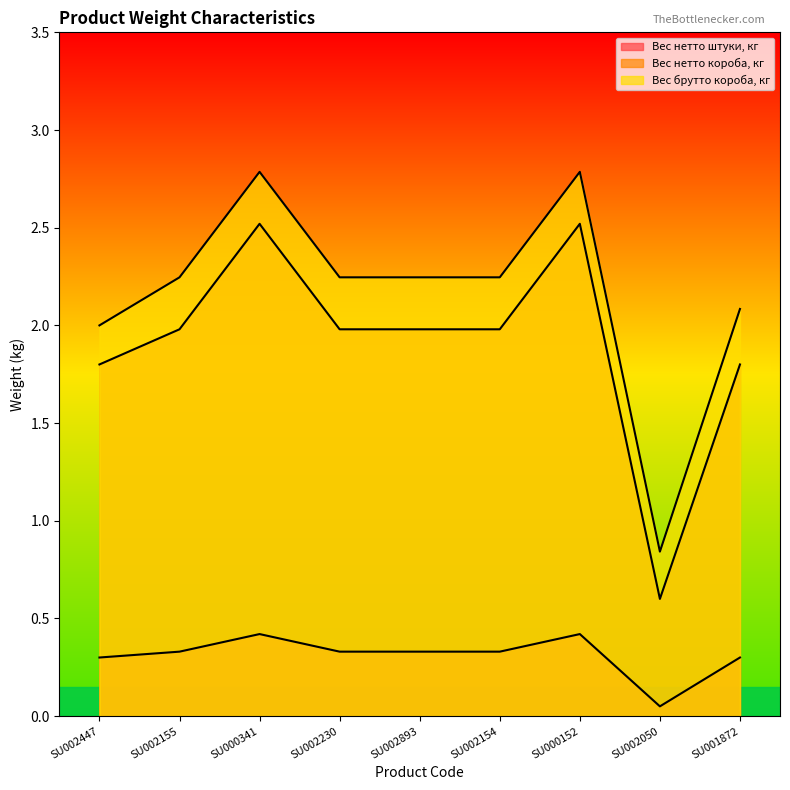

Where is Вес нетто короба, кг nearest to the value 1?

SU002050